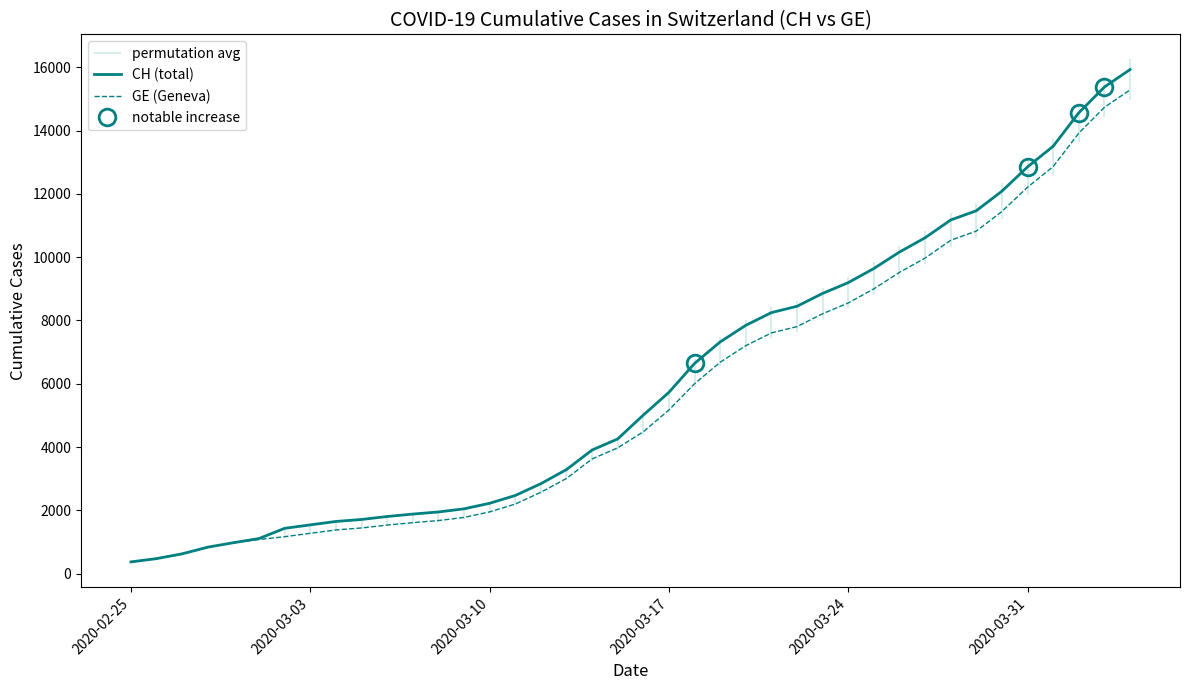

What is the highest value of the CH (total) series?

15926